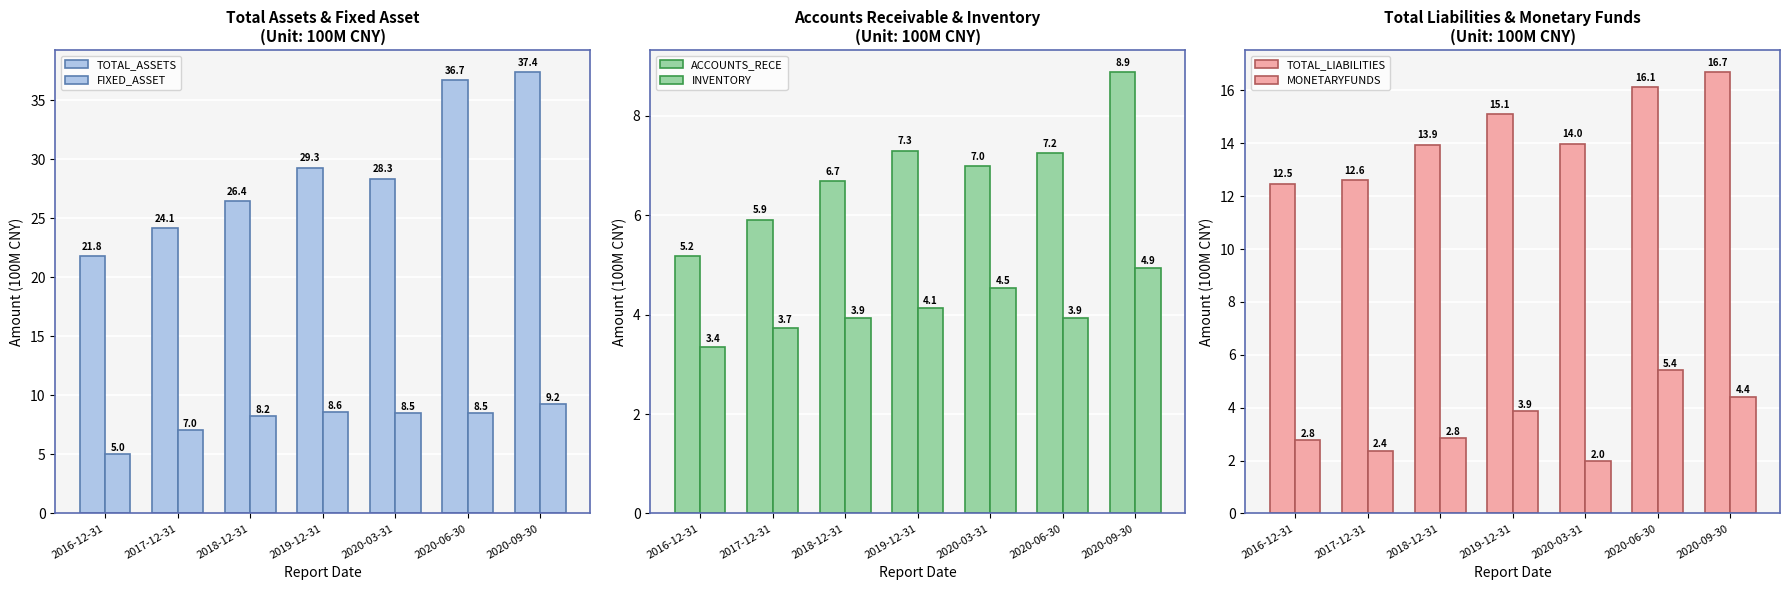

Rank the series at 2020-03-31 from lowest to highest value.

MONETARYFUNDS, INVENTORY, ACCOUNTS_RECE, FIXED_ASSET, TOTAL_LIABILITIES, TOTAL_ASSETS